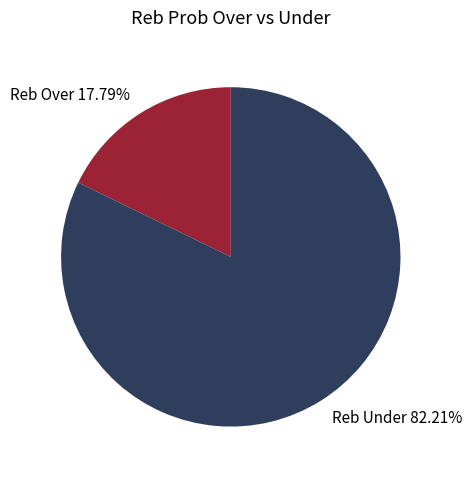

What is the smallest slice in the pie chart?

Reb Over 17.79%